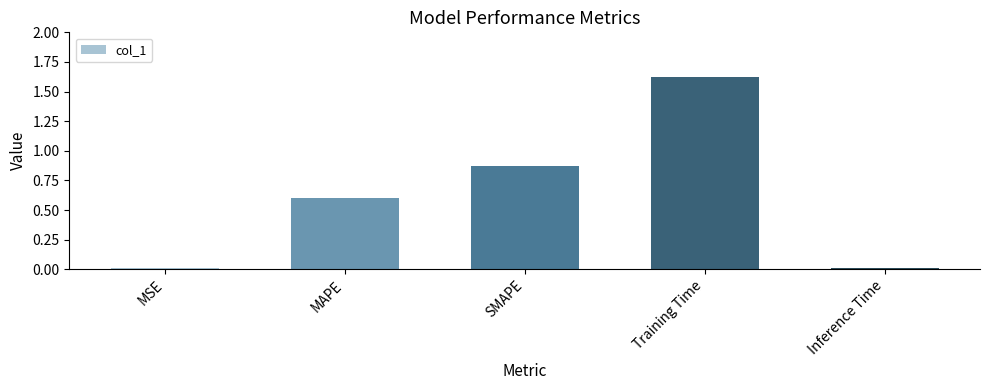

What is the average value?

0.6